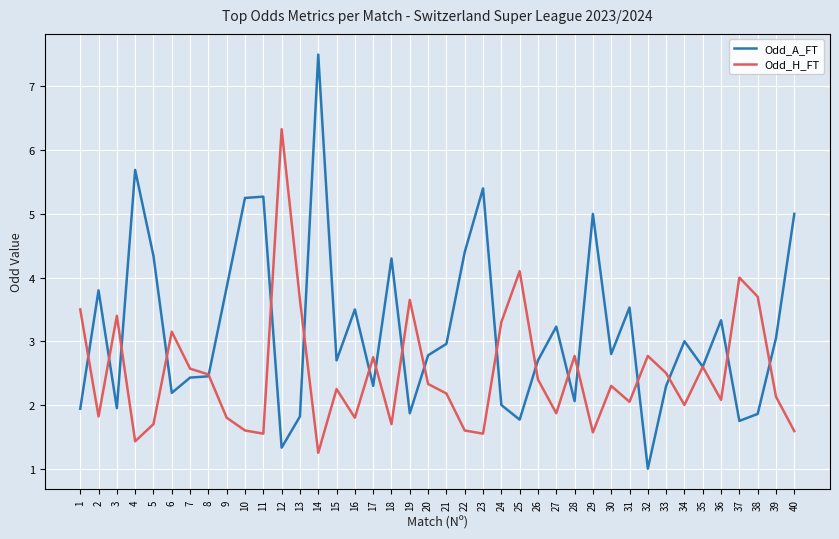

What is the approximate value of Odd_A_FT at 27?

3.2